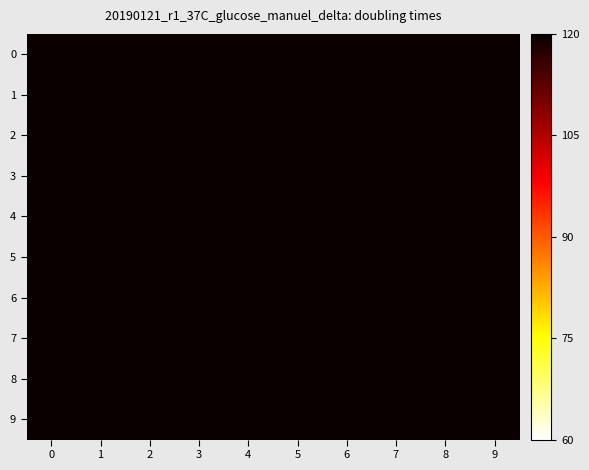

At which category is the sum across all series the highest?

9